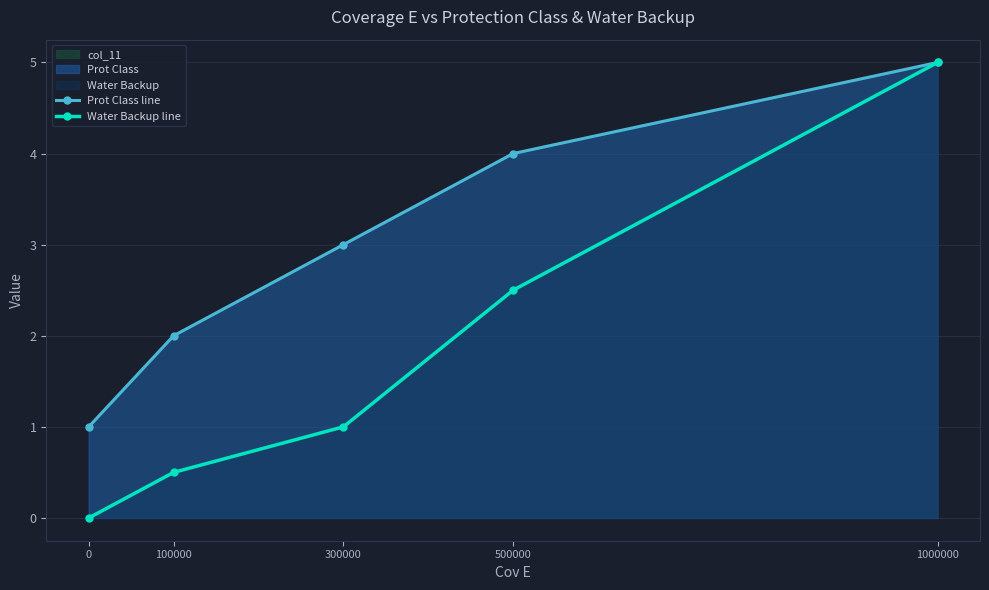

The Prot Class line series shows 1.1 at 500000. True or false?

False